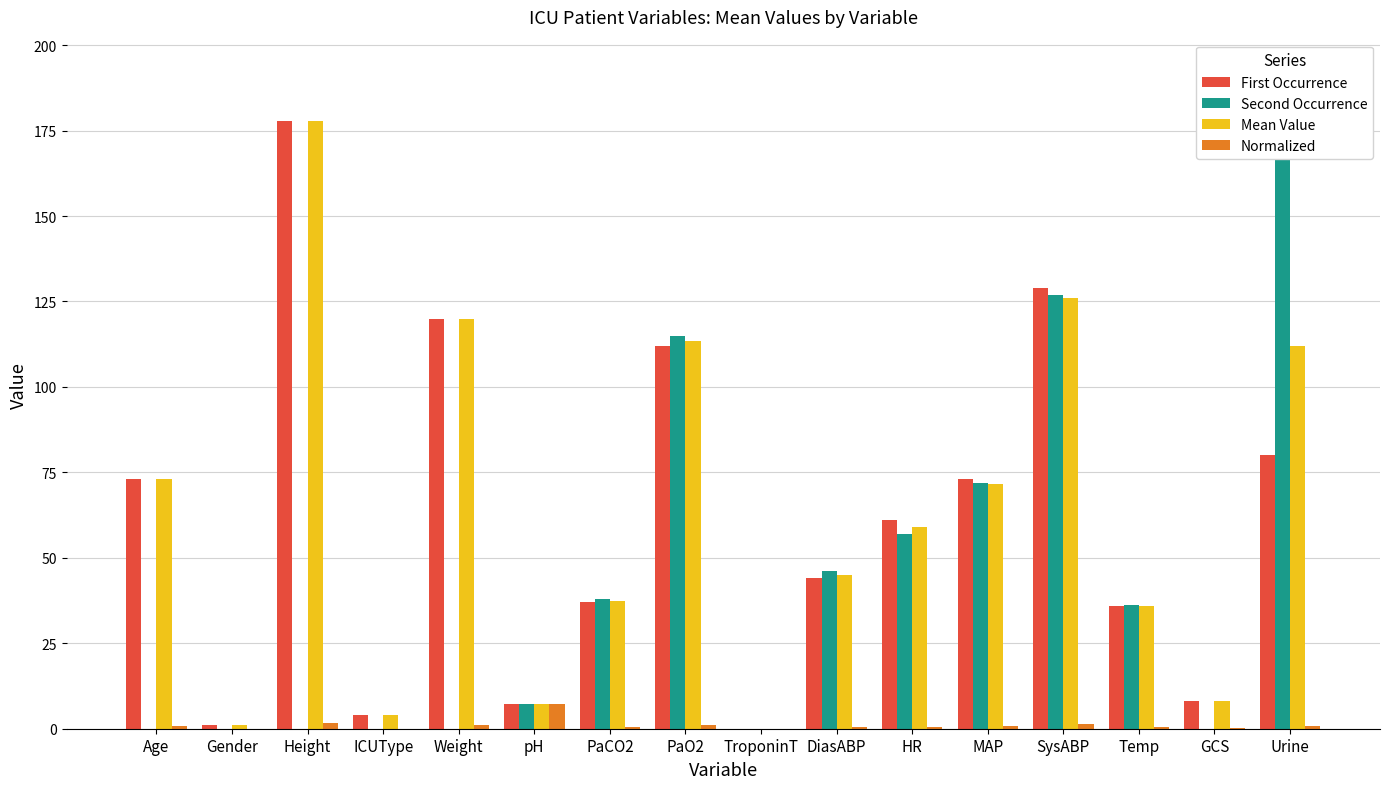

What is the highest value of the First Occurrence series?

177.8